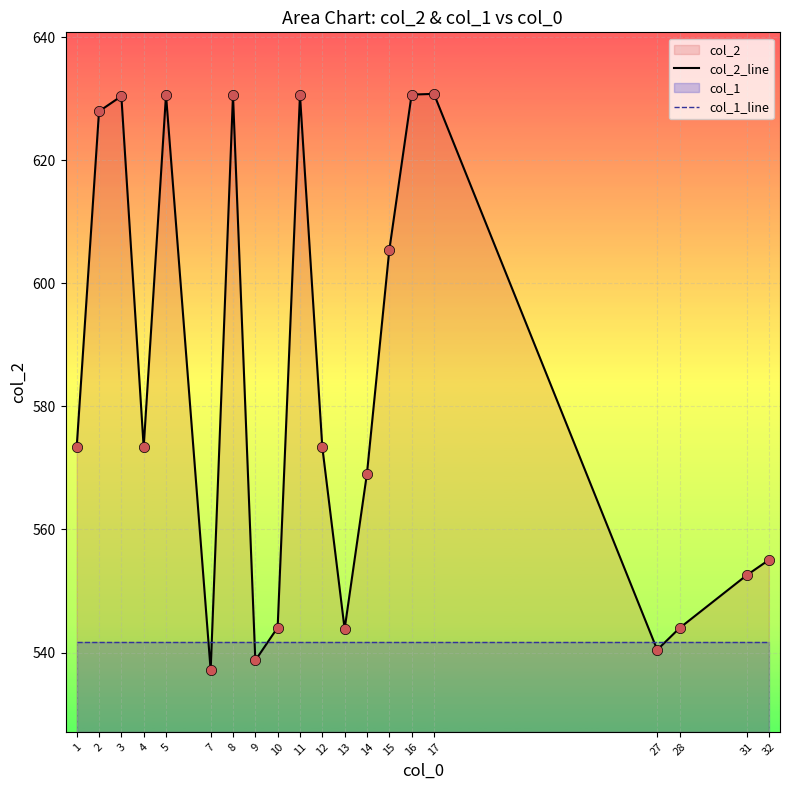

Is the value of col_2_line at 15 greater than the value of col_1_line at 3?

Yes